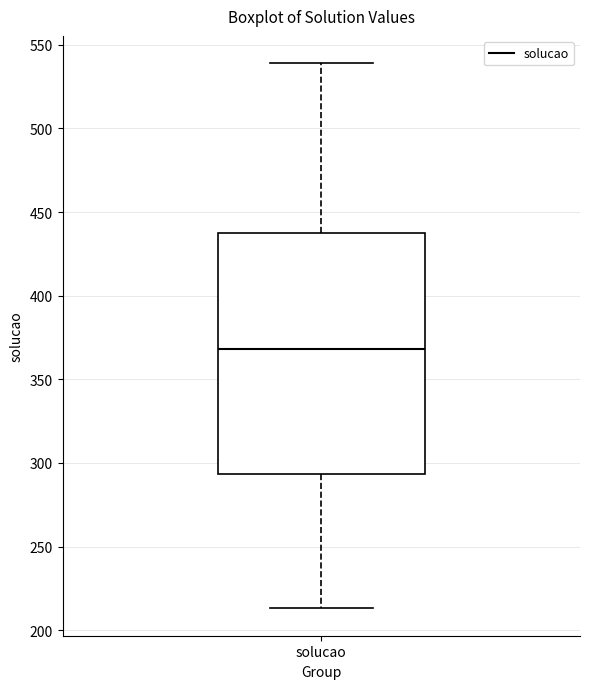

Where is the upper edge of the box for solucao on the y-axis? The values are not printed on the chart, so give them approximately, as read against the axis.

435